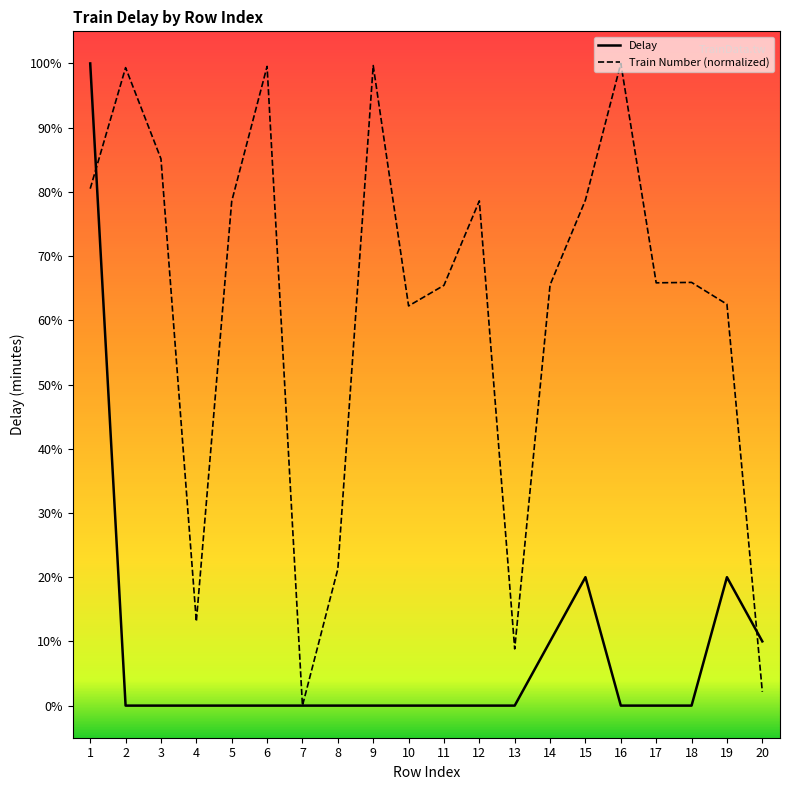

Which category has the lowest value across all series?

7